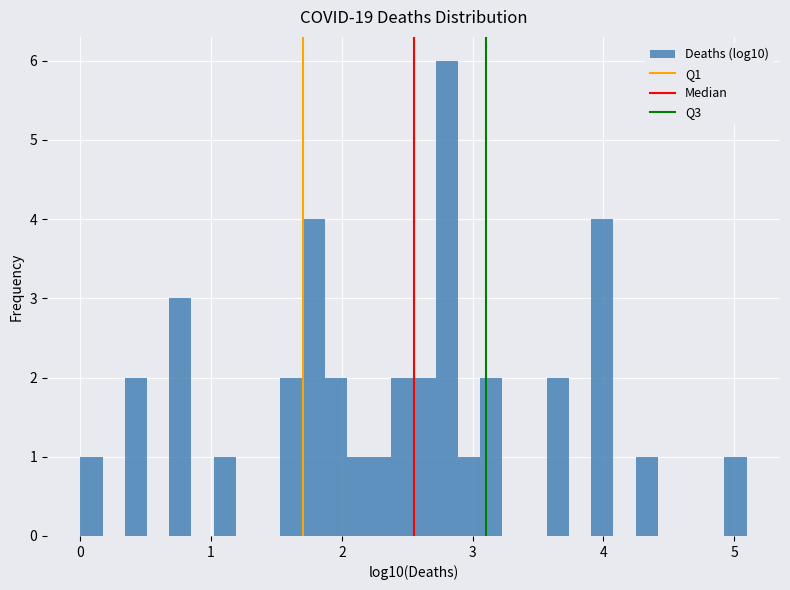

Around what value on the x-axis is the tallest bar? Give the approximate position of its centre, as read against the axis.

2.8